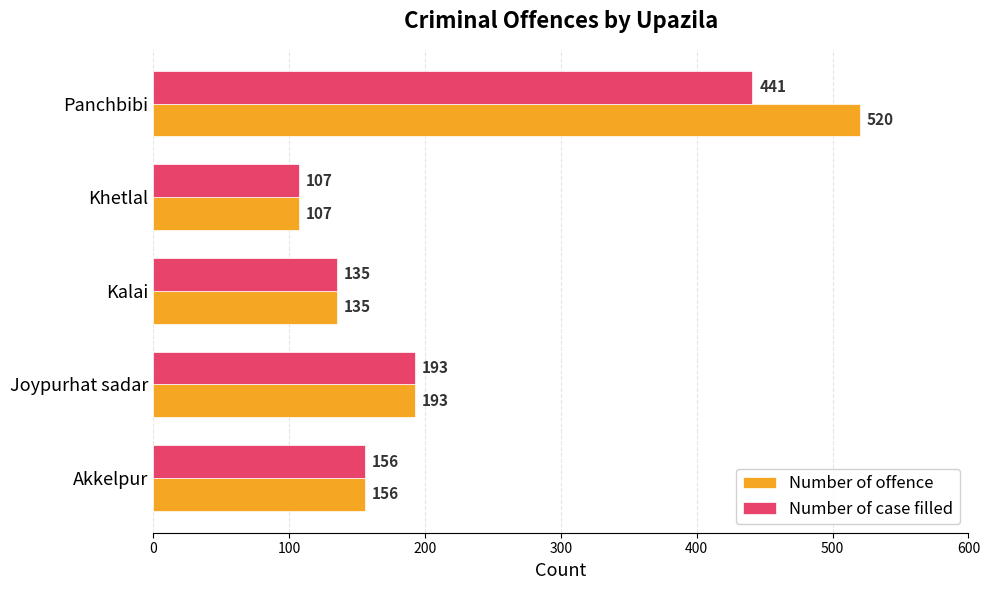

How many values in the Number of case filled series are below 156?

2